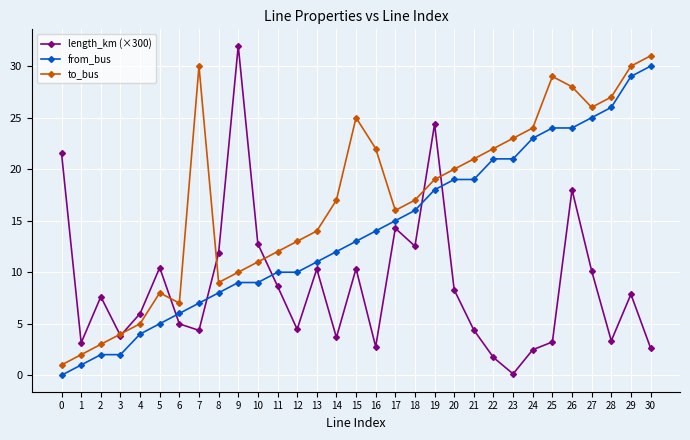

What is the average value of the length_km (×300) series?

8.8